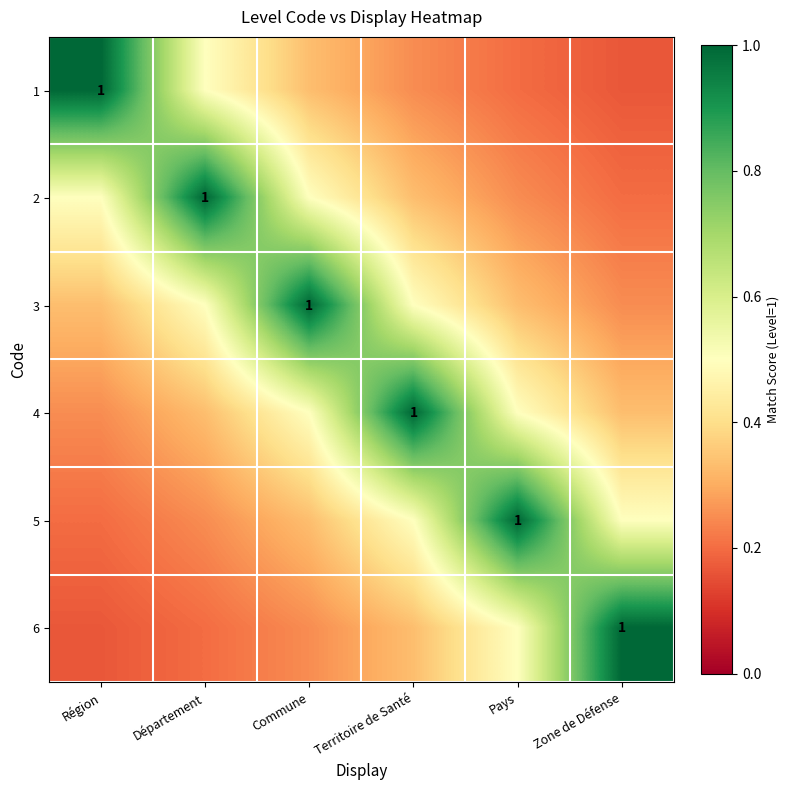

What is the maximum value shown in the chart?

1.0